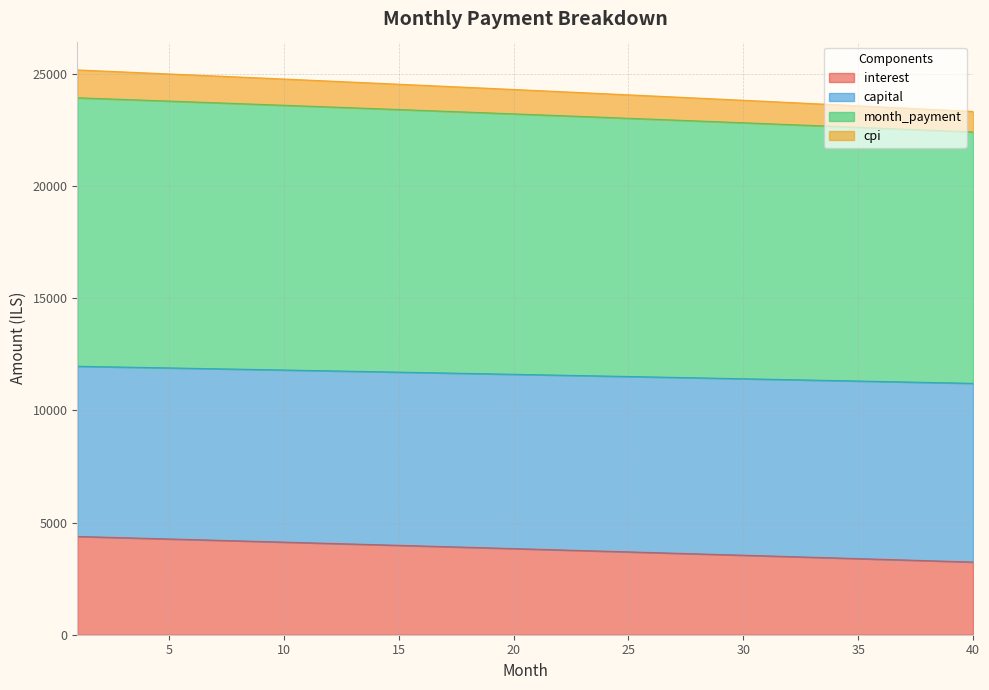

What are all the series names shown in the legend?

interest, capital, month_payment, cpi